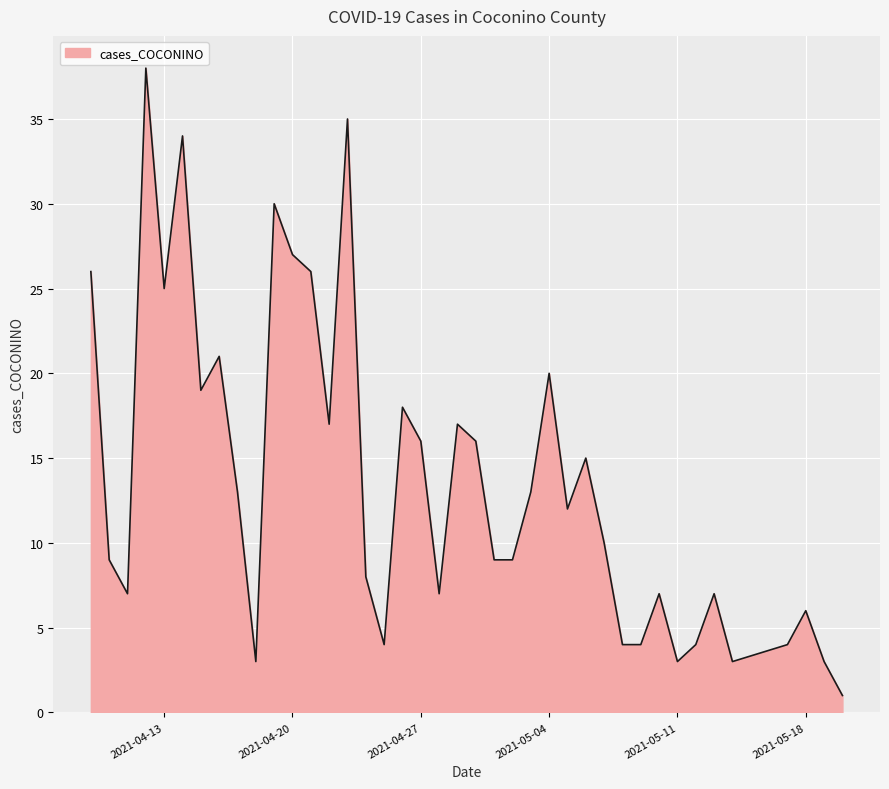

What is the greatest value displayed?

38